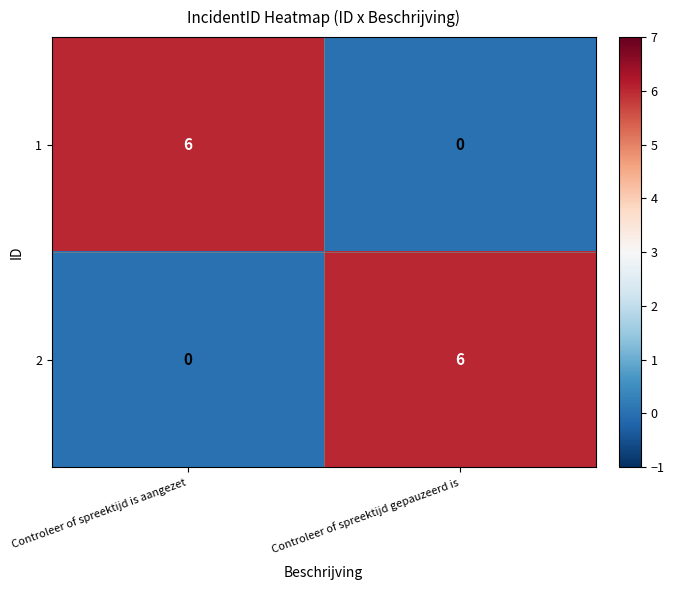

What is the sum of the 1 values at Controleer of spreektijd gepauzeerd is and Controleer of spreektijd is aangezet?

6